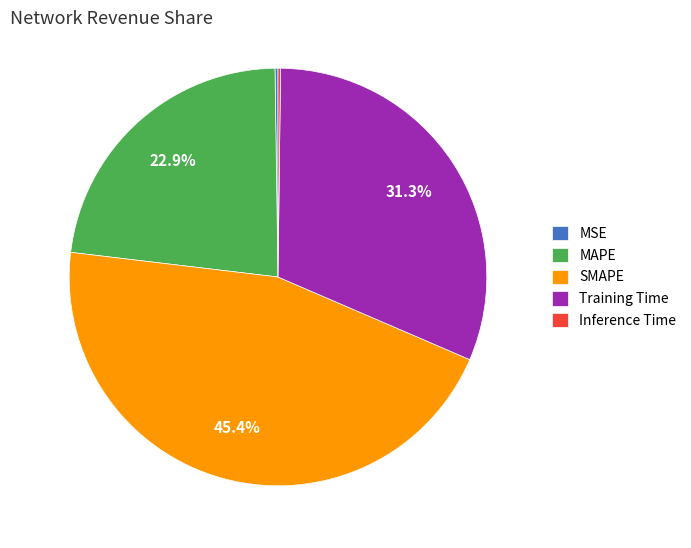

What is the largest slice in the pie chart?

SMAPE